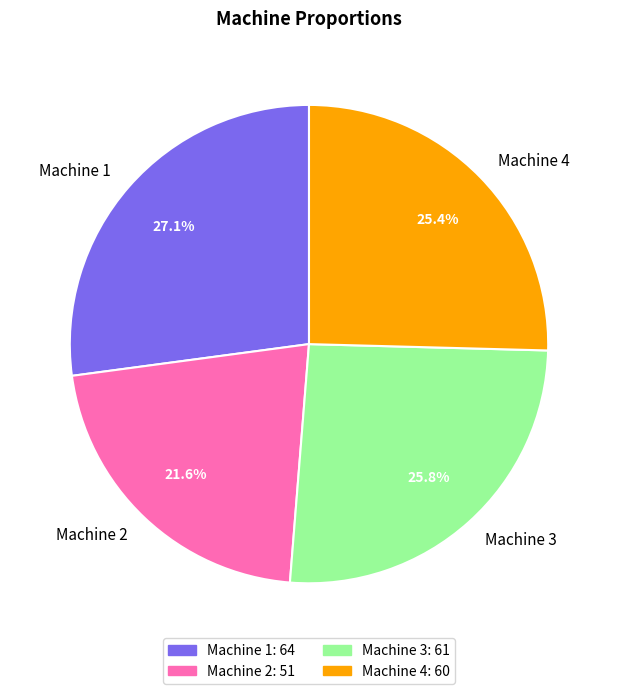

To the nearest percent, what percentage of the pie is Machine 3?

26%